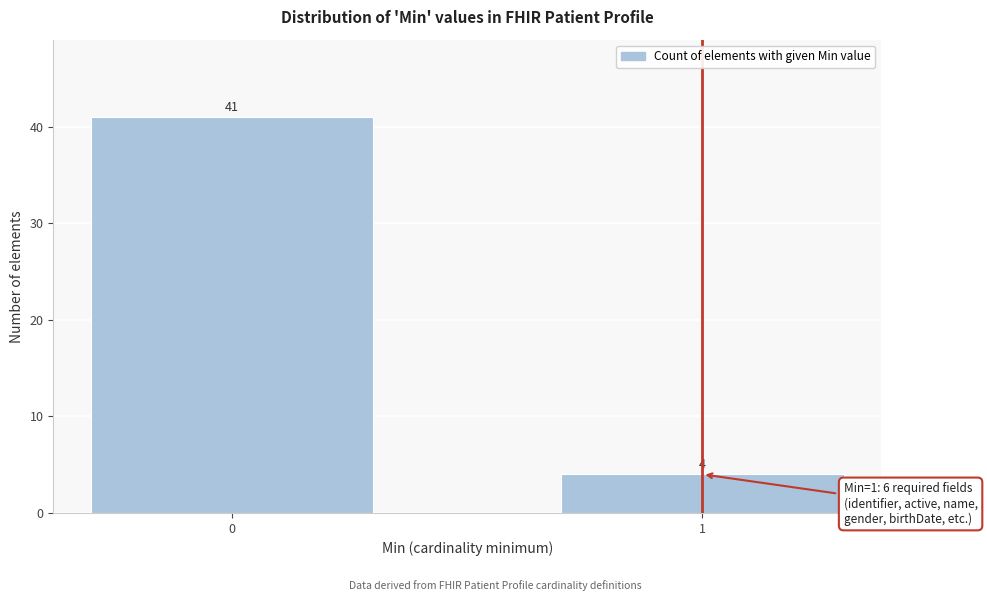

Reading right to left, list all the values displayed in this chart.

4	41